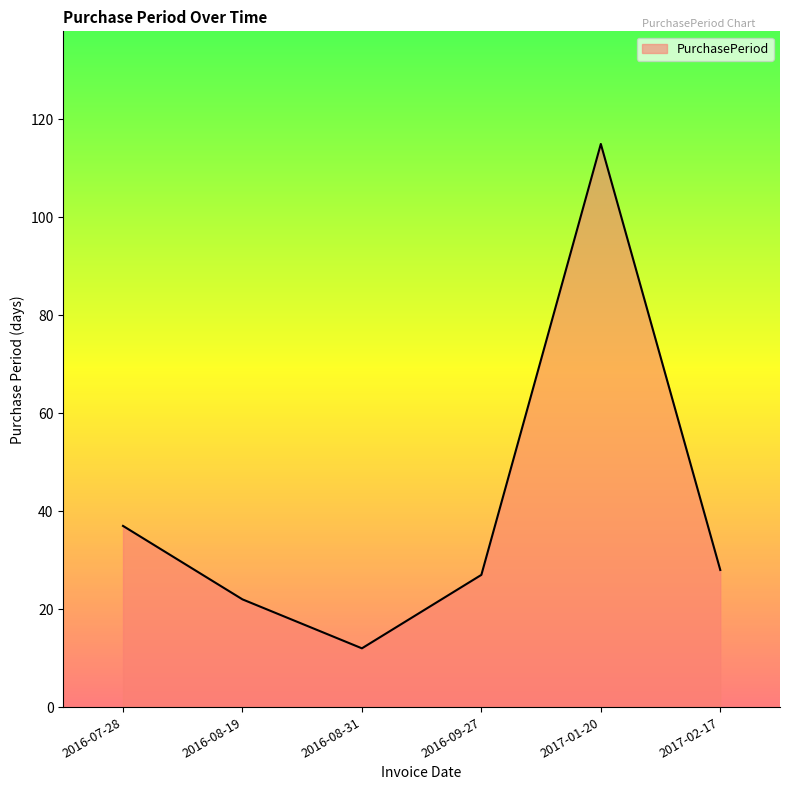

Count the number of categories in the chart.

6